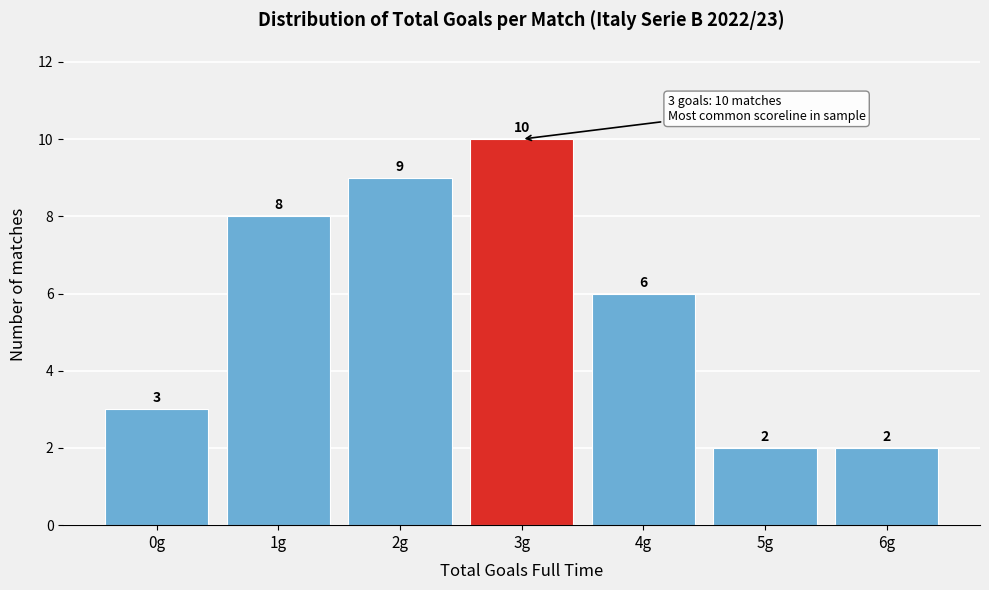

Reading left to right, transcribe all the data shown in this chart.

3	8	9	10	6	2	2